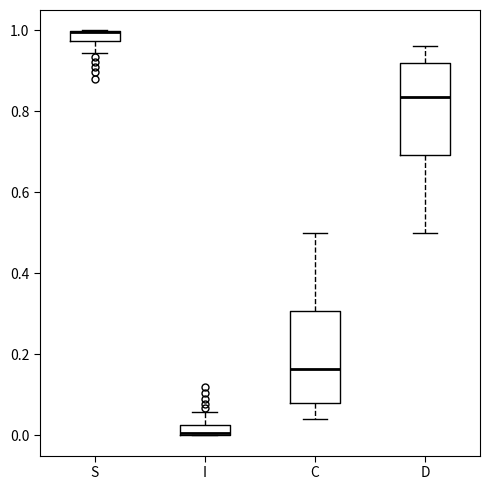

Where is the lower edge of the box for I on the y-axis? The values are not printed on the chart, so give them approximately, as read against the axis.

0.00